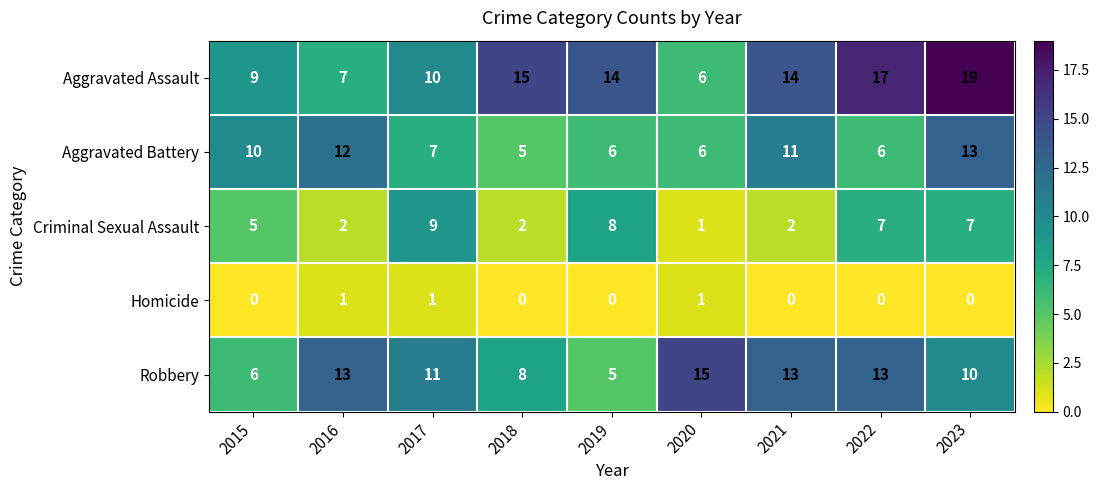

Which series has the widest spread of values?

Aggravated Assault